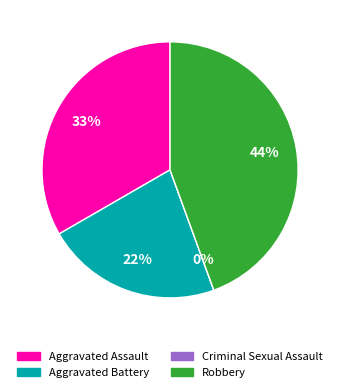

True or false: Criminal Sexual Assault accounts for 0% of the total.

True